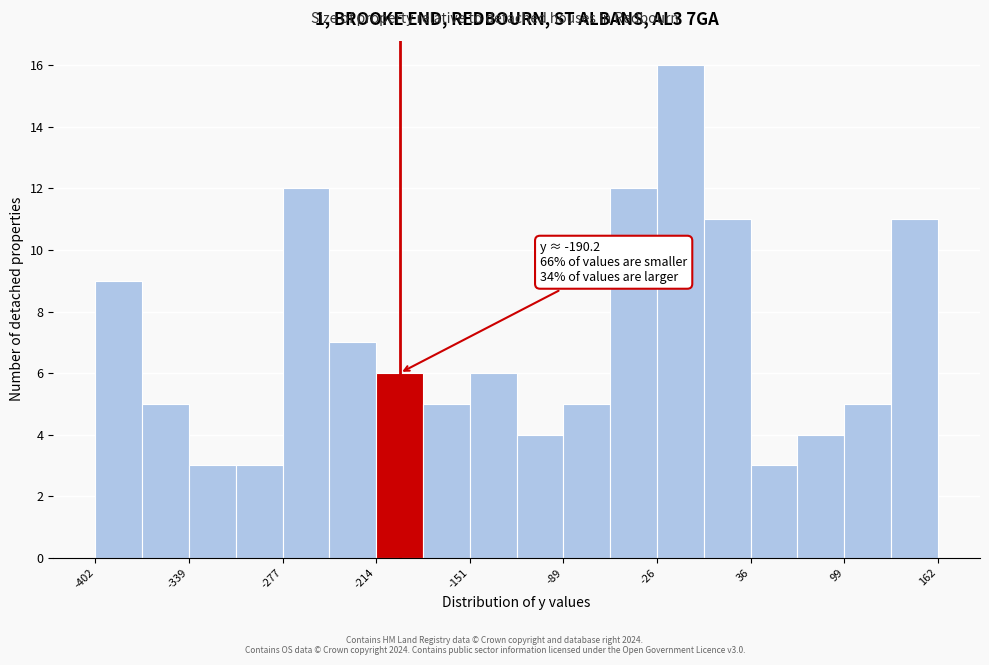

Around what value on the x-axis is the tallest bar? Give the approximate position of its centre, as read against the axis.

-10